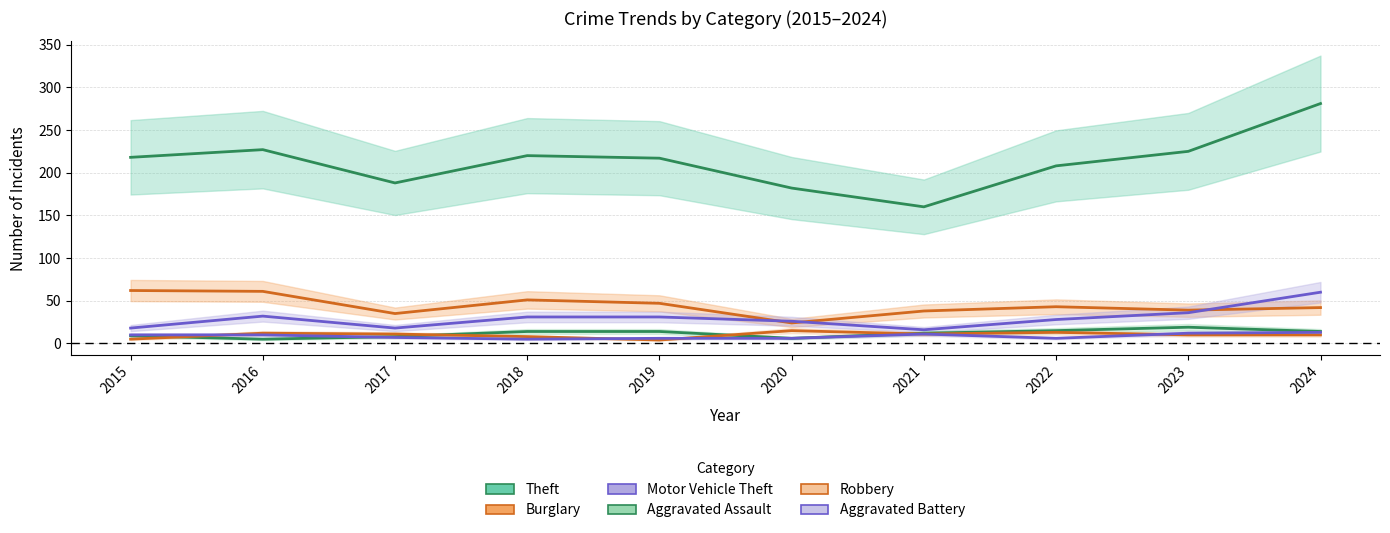

How many series are shown in this chart?

6